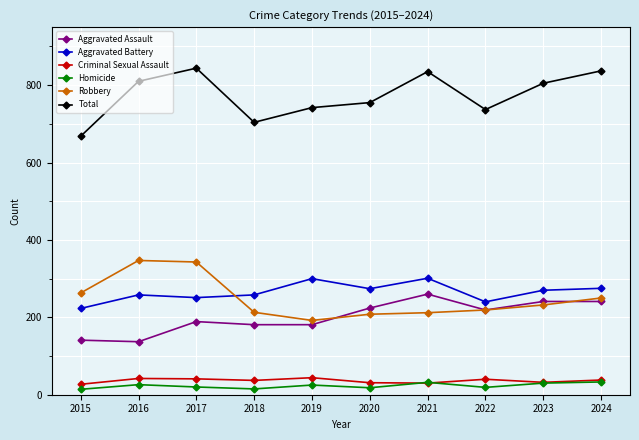

What is the highest value of the Homicide series?

33